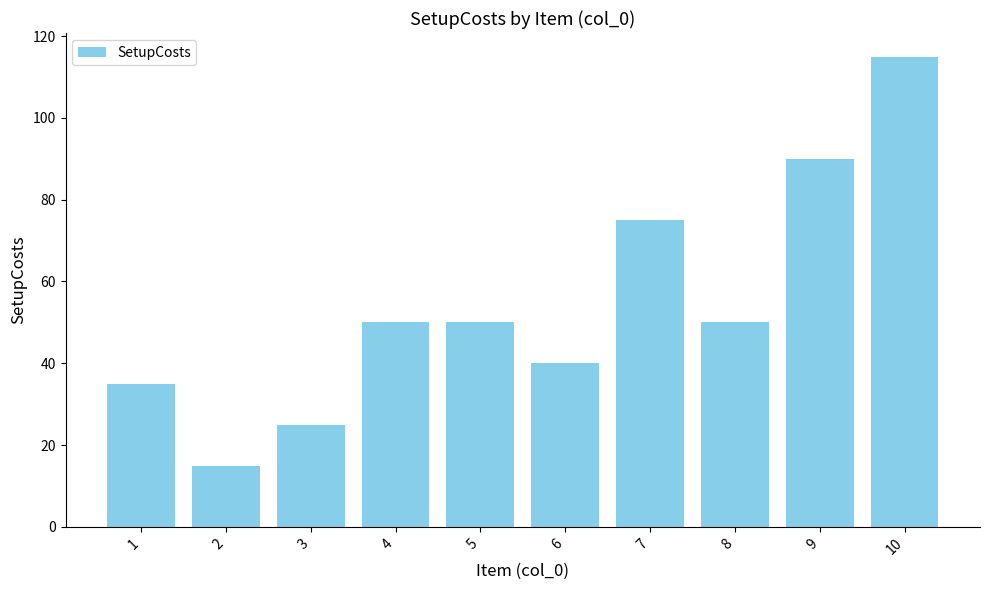

Reading left to right, extract all data points from this chart.

35	15	25	50	50	40	75	50	90	115